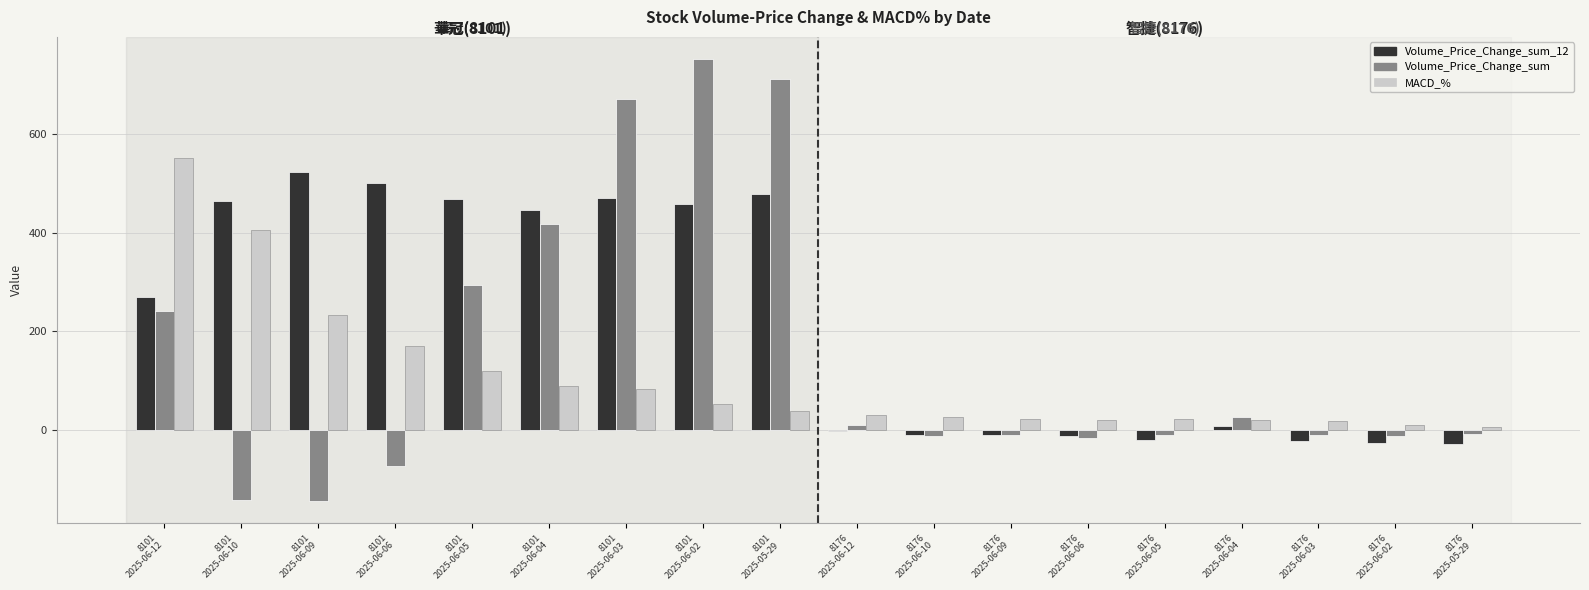

Is the value of Volume_Price_Change_sum at 8176
2025-06-09 greater than the value of Volume_Price_Change_sum_12 at 8101
2025-06-02?

No